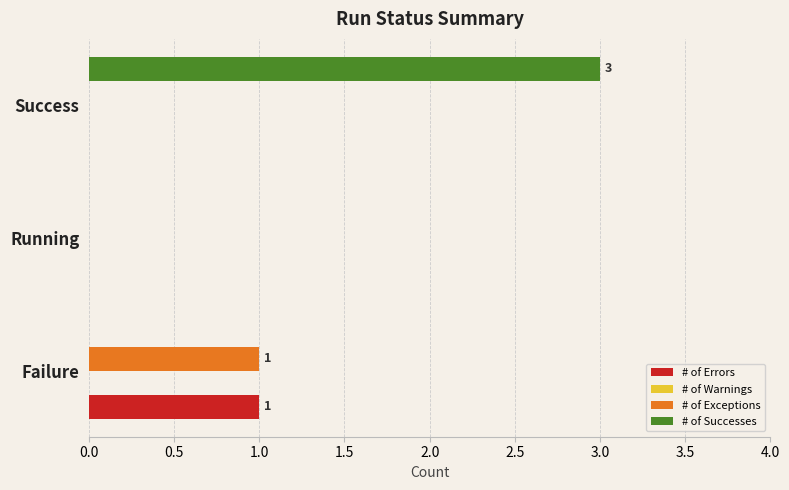

Which series has the widest spread of values?

# of Successes